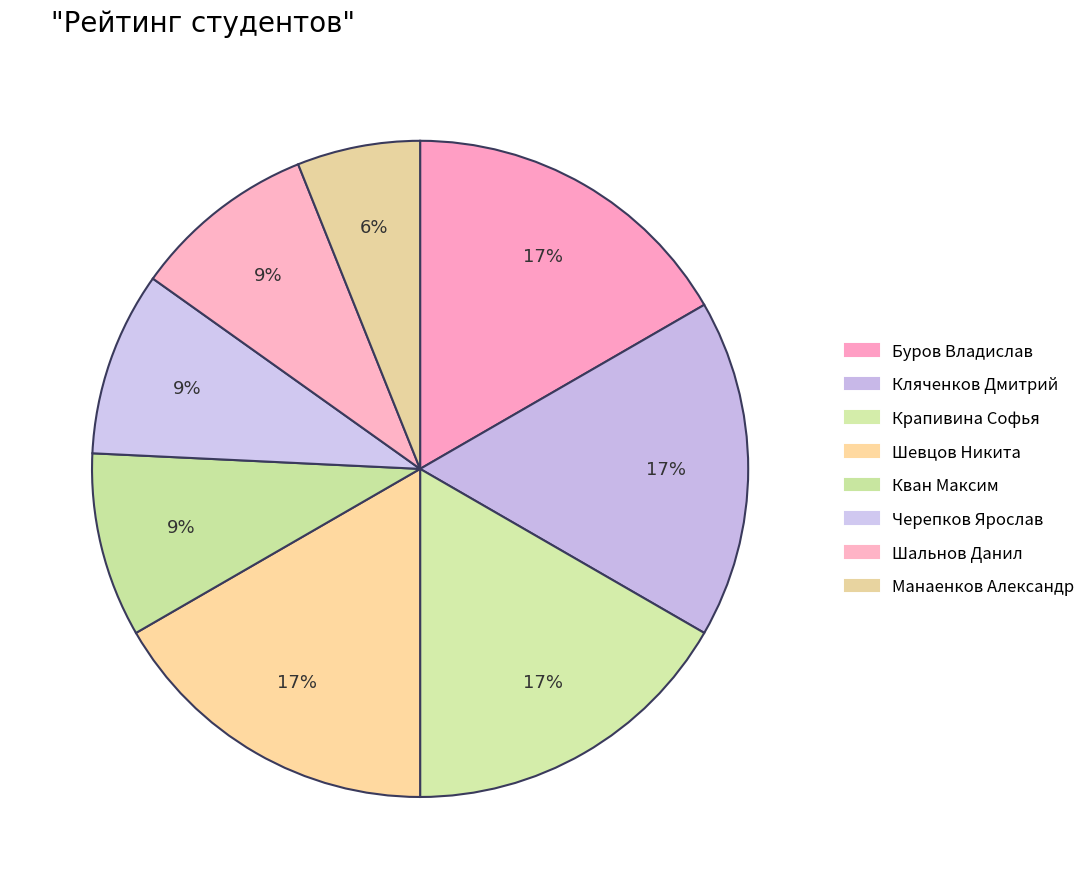

Which category has the smallest portion of the pie?

Манаенков Александр